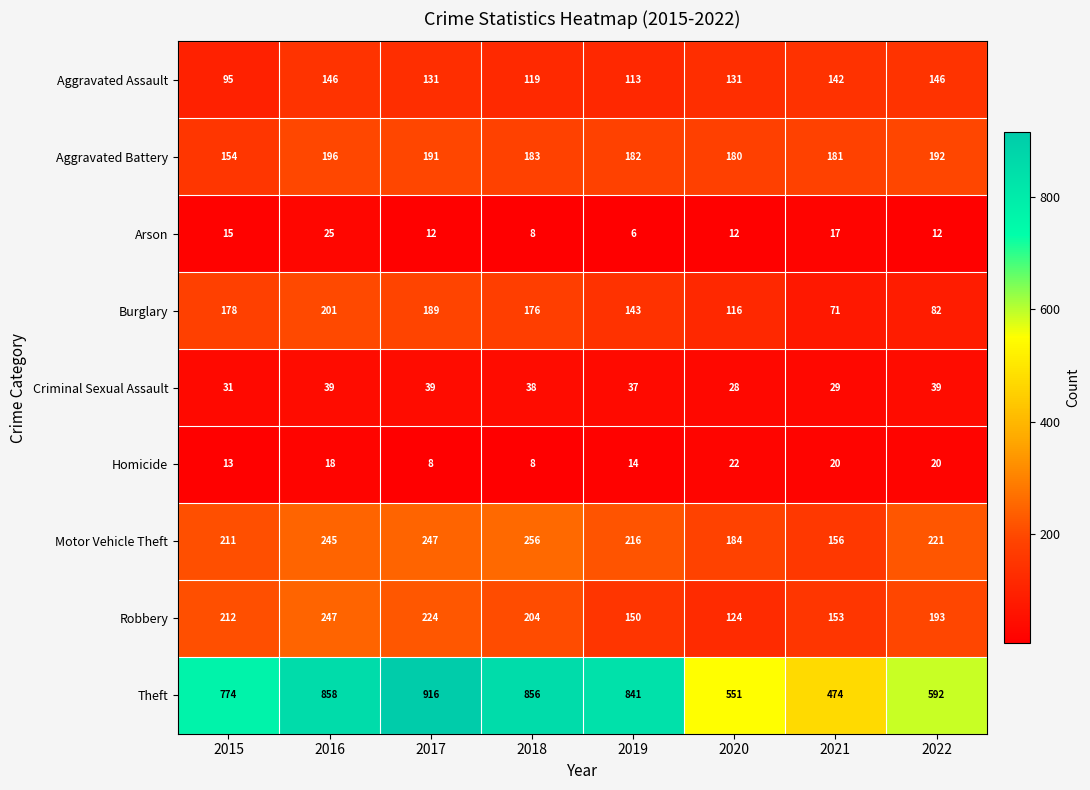

List the series in order of their peak value, lowest first.

Homicide, Arson, Criminal Sexual Assault, Aggravated Assault, Aggravated Battery, Burglary, Robbery, Motor Vehicle Theft, Theft